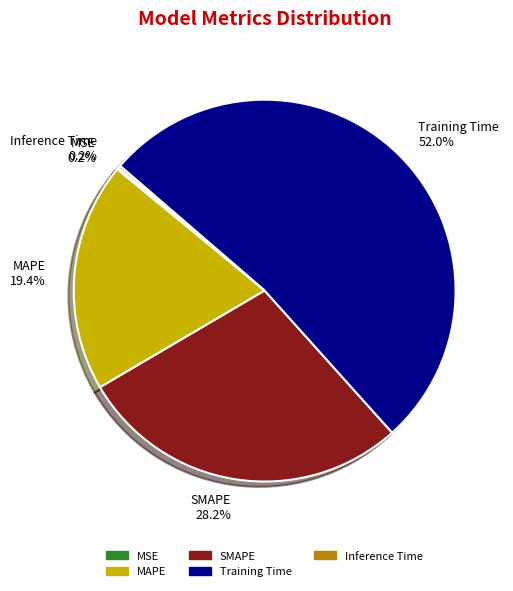

Which has a higher value, MAPE 19.4% or Training Time 52.0%?

Training Time 52.0%